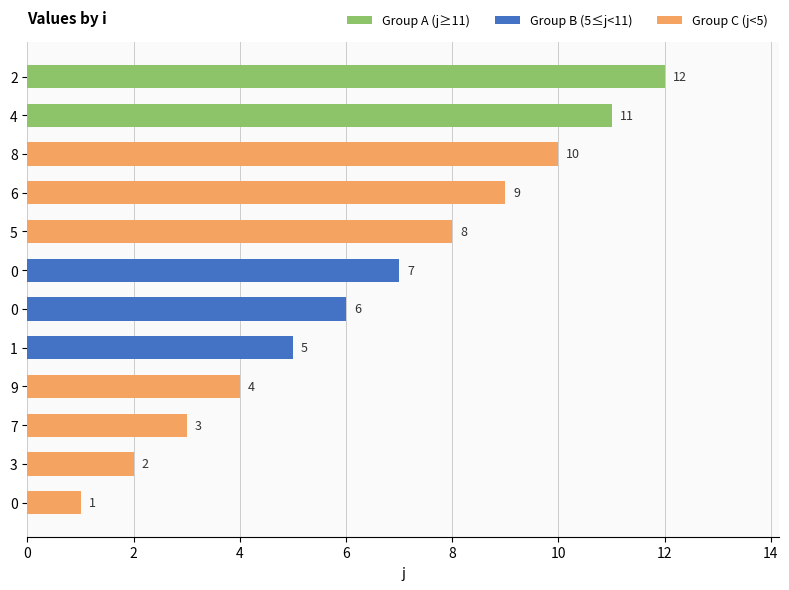

Does the chart contain stacked bars?

No